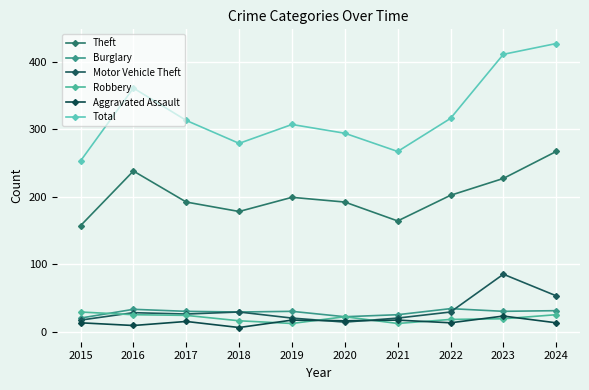

At how many categories does at least one series exceed 273?

8